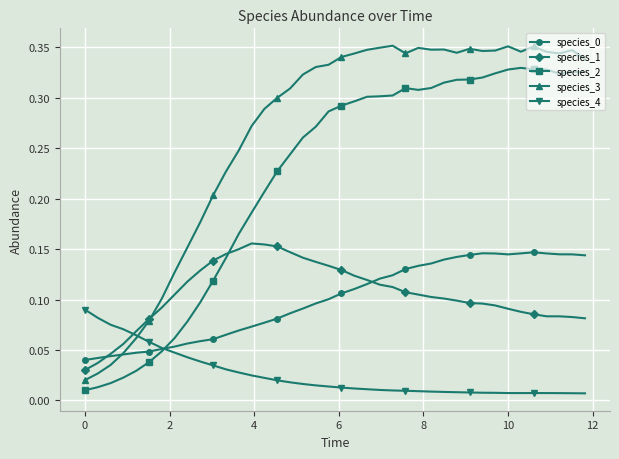

Which series has the largest range (max minus min)?

species_3